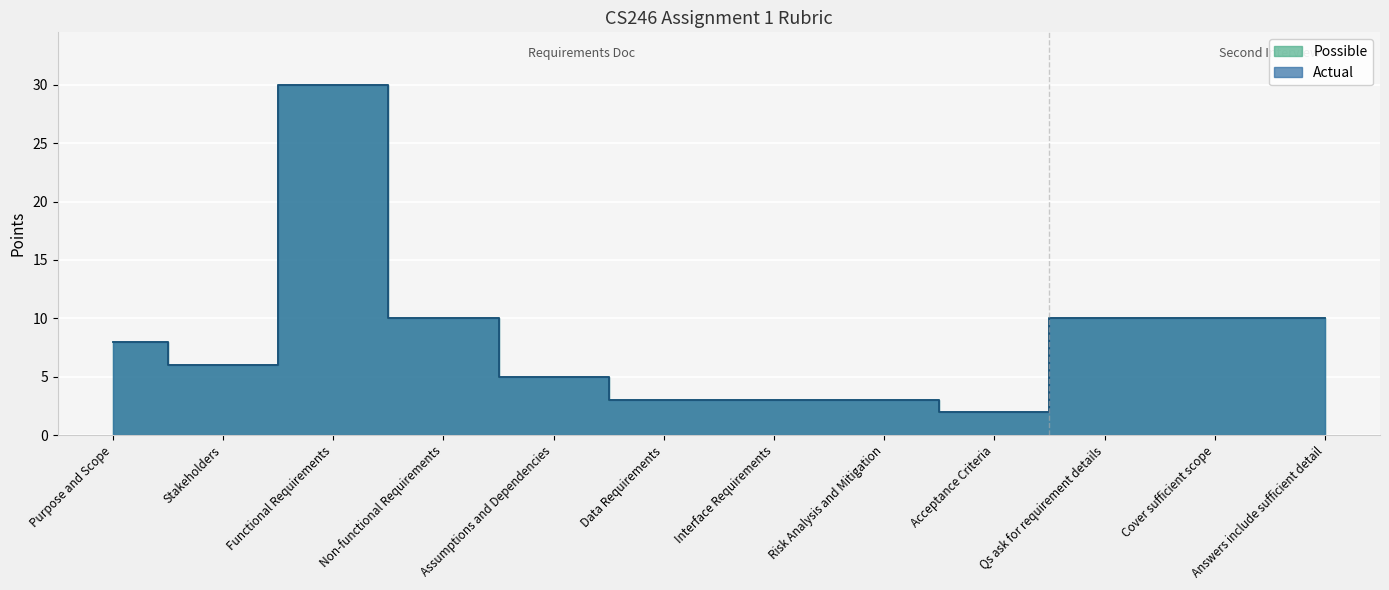

What is the difference between the Actual values at Interface Requirements and Acceptance Criteria?

1